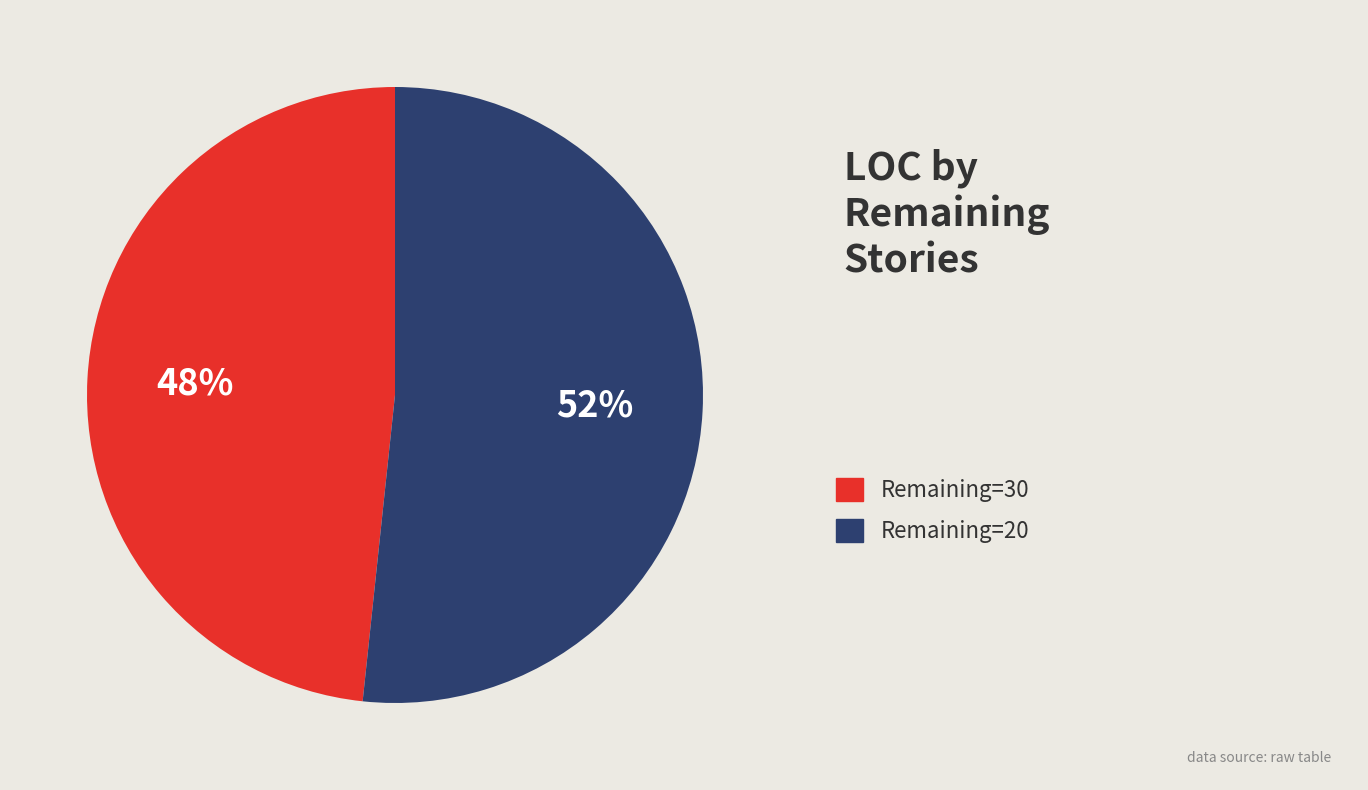

Does any single category account for the majority?

Yes